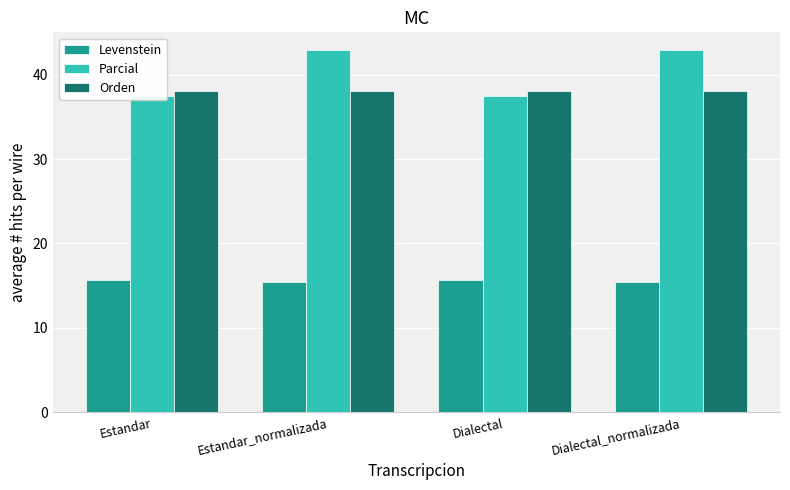

What is the minimum value shown in the chart?

15.4